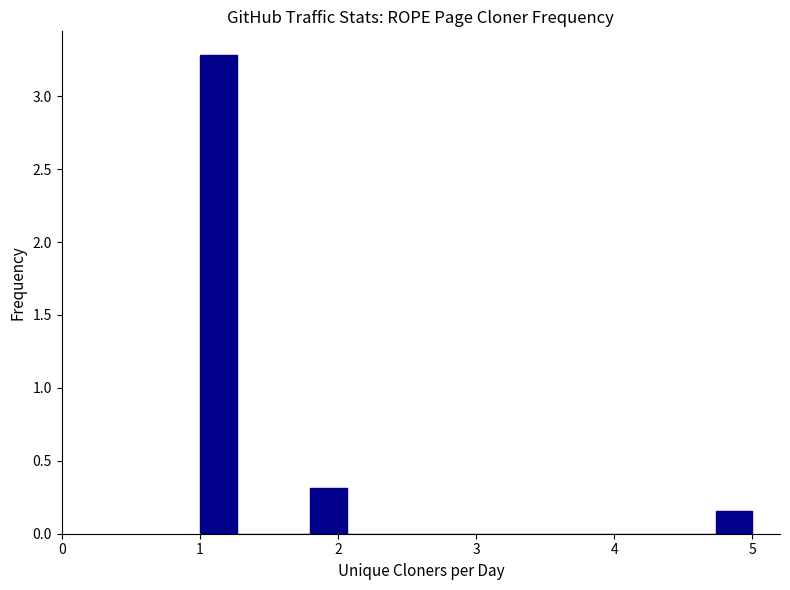

Read against the x-axis, roughly where is the centre of the tallest bar?

1.1